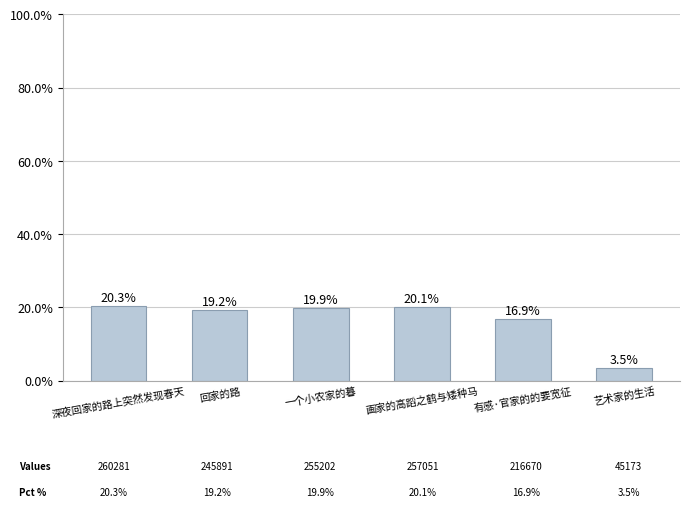

What position from the right is 有感·官家的的要宽征?

2